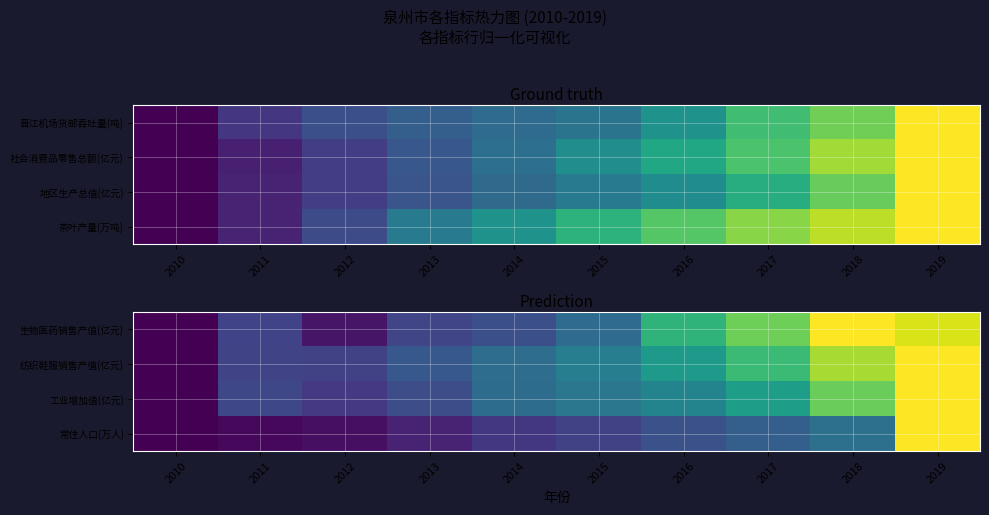

Between 2011 and 2017, which is larger?

2017